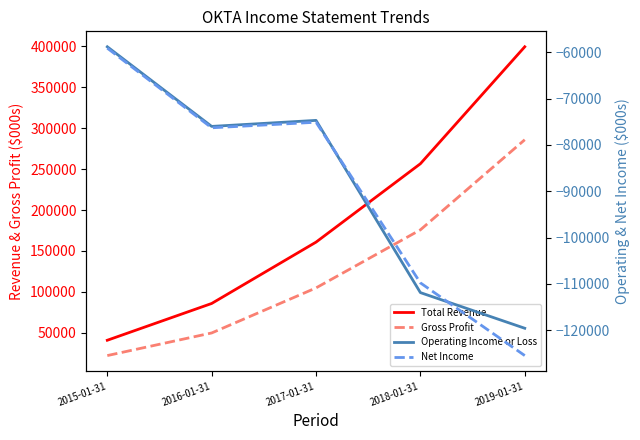

The value of Gross Profit at 2018-01-31 is 250815. True or false?

False